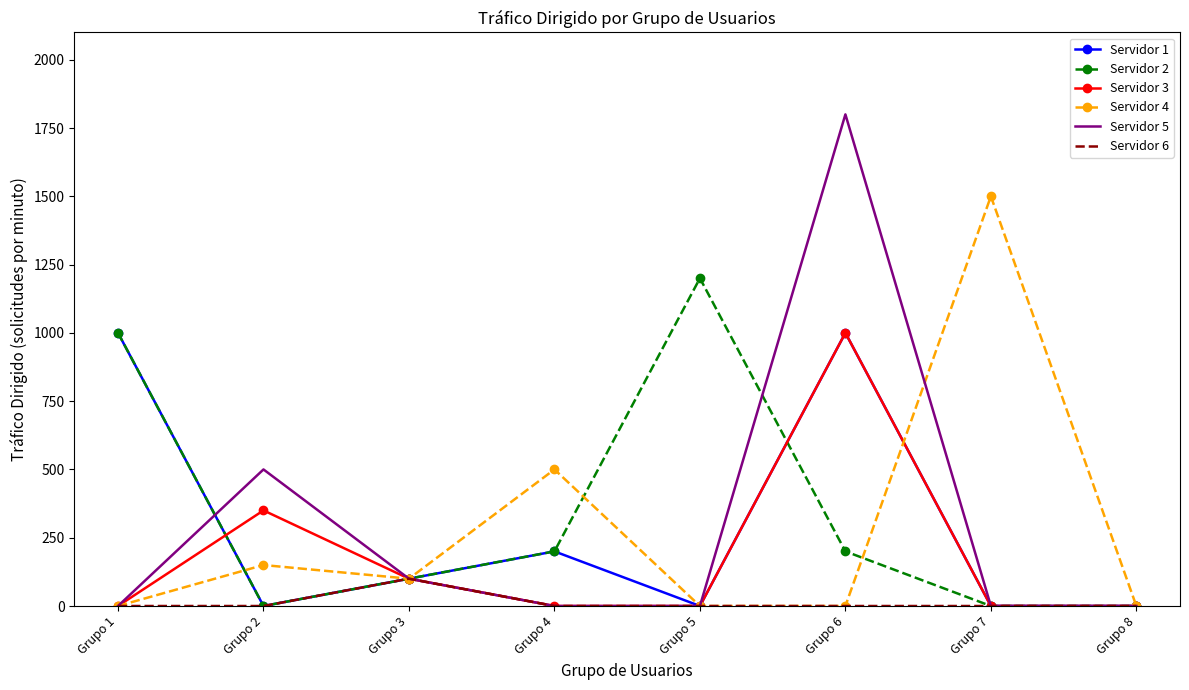

The value of Servidor 5 at Grupo 2 is 730. True or false?

False